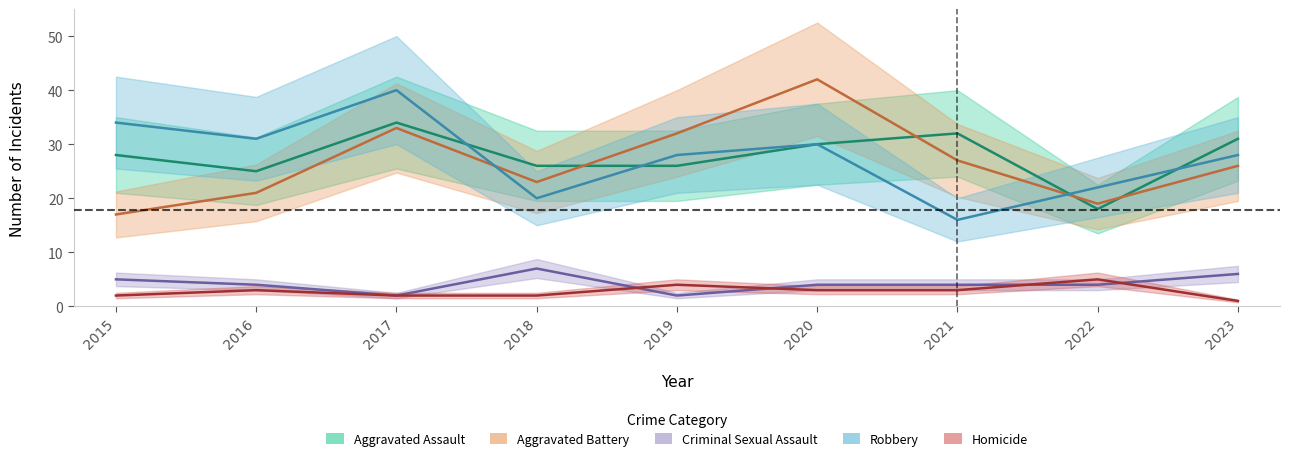

What is the difference between the highest and lowest values at 2022?

18